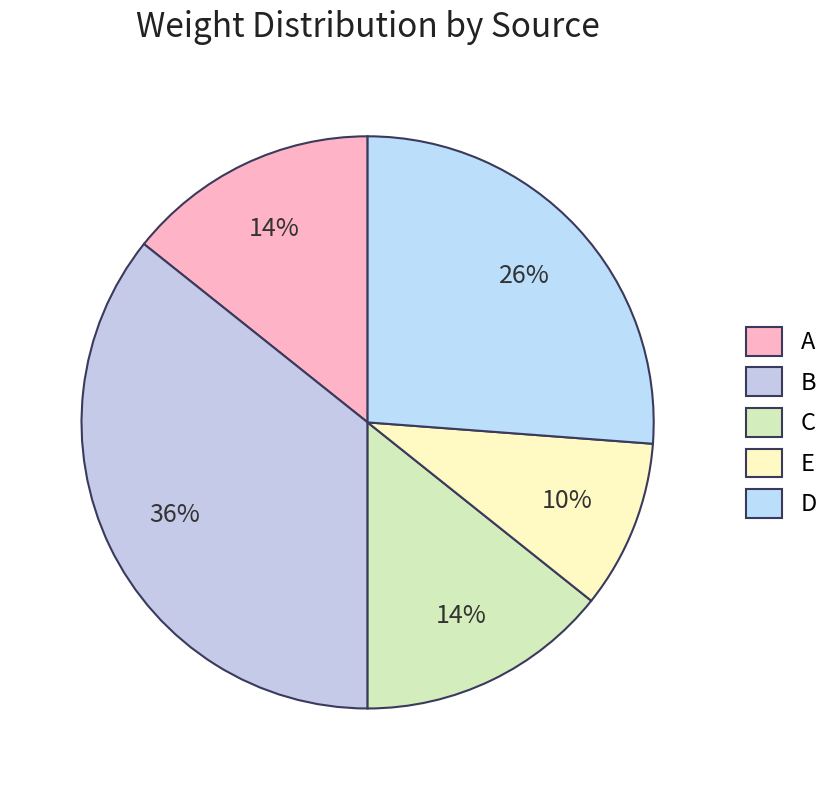

Is the sum of C and D greater than half?

No